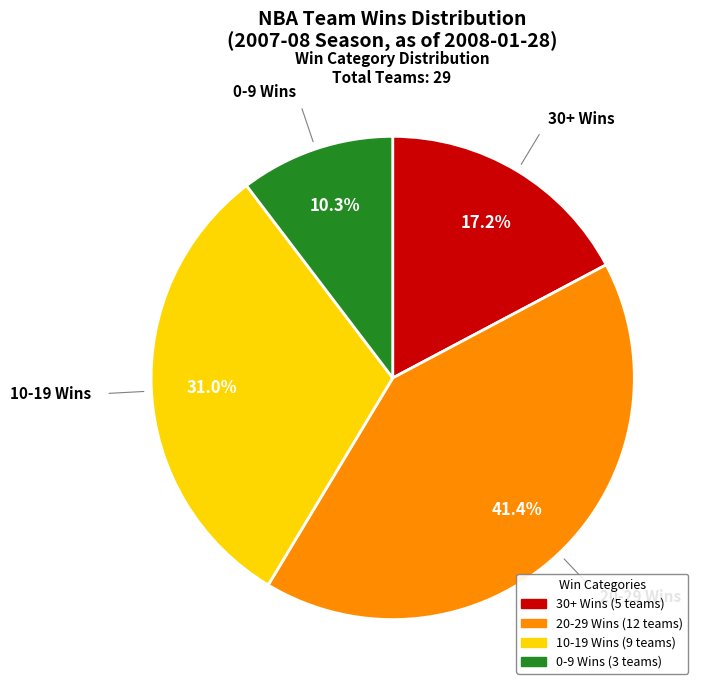

Is there a majority slice in this chart?

No